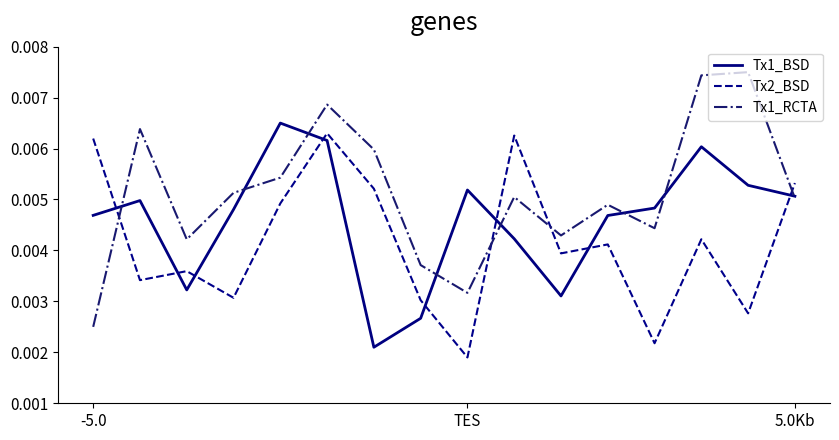

Rank the series by their average value, from highest to lowest.

Tx1_RCTA, Tx1_BSD, Tx2_BSD